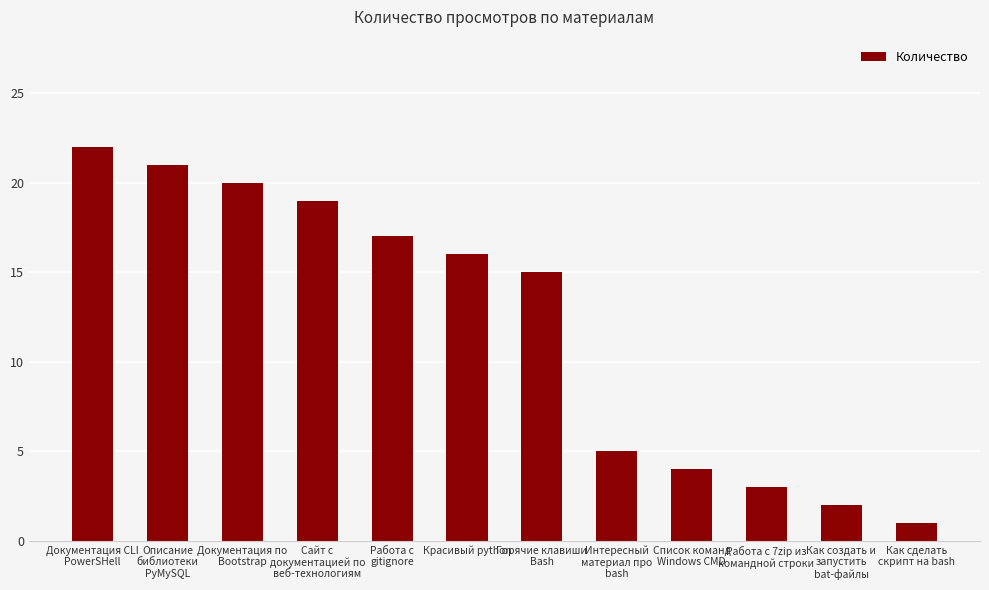

The chart shows a value of 20 at Документация по
Bootstrap. True or false?

True